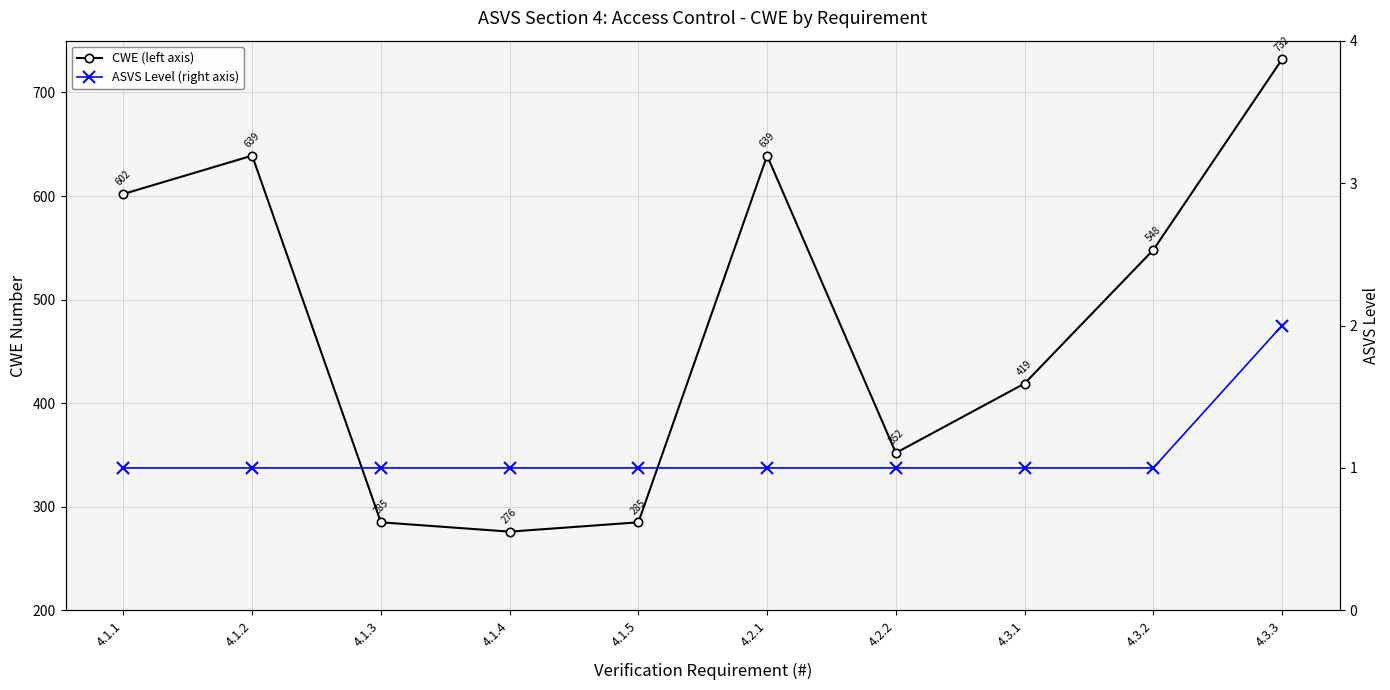

Which has a higher value, 4.3.3 or 4.1.1?

4.3.3